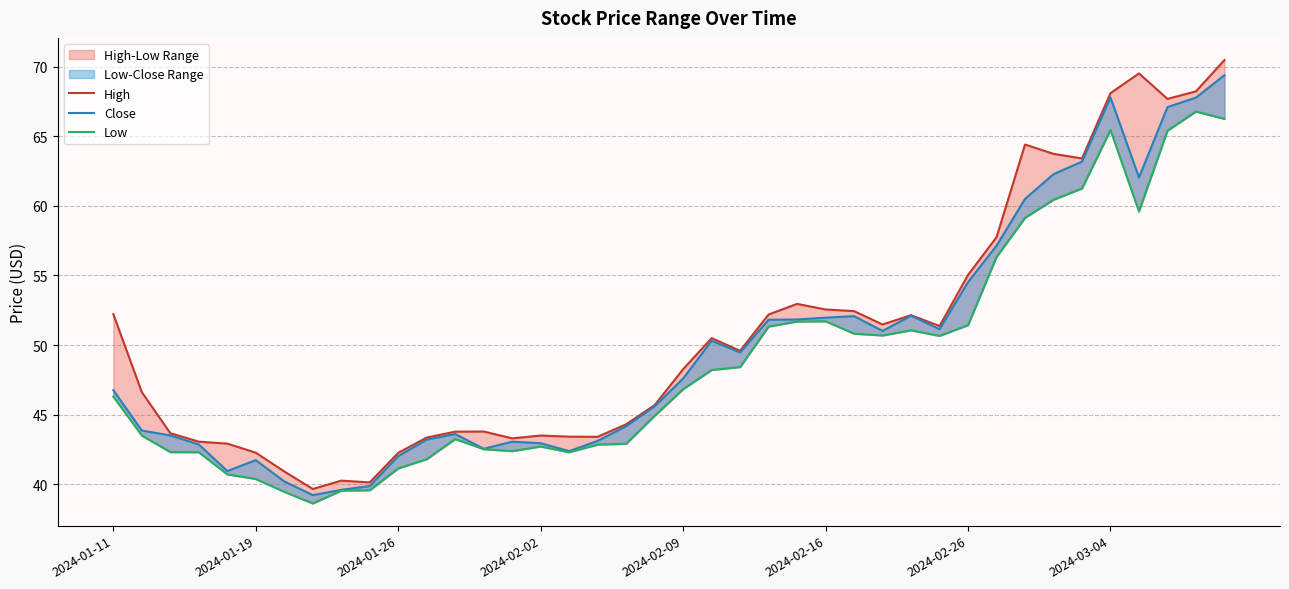

True or false: Low has a value of 66.8 at 38.

True